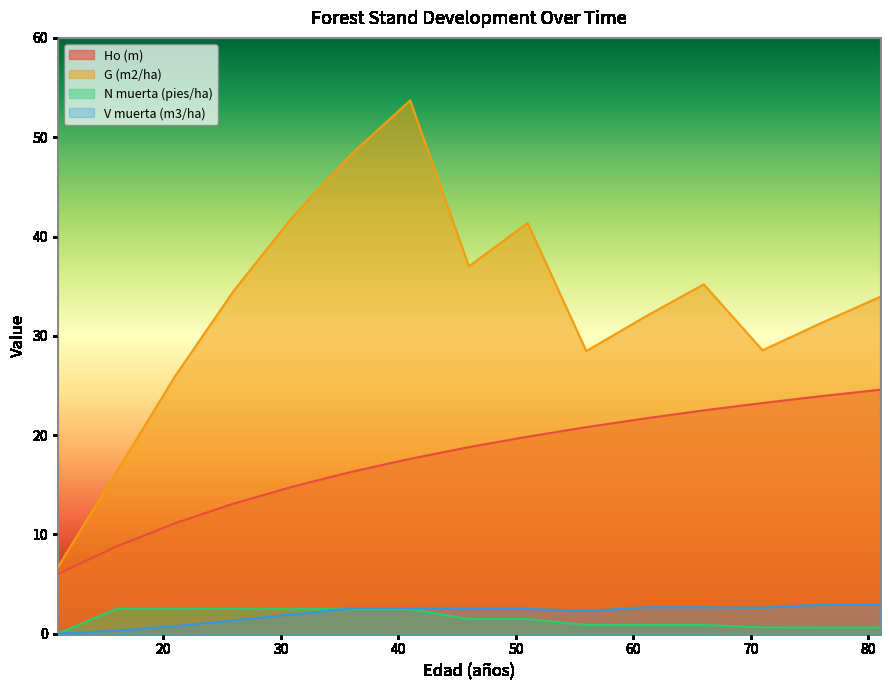

Which series changed the most between 21 and 56?

Ho (m)